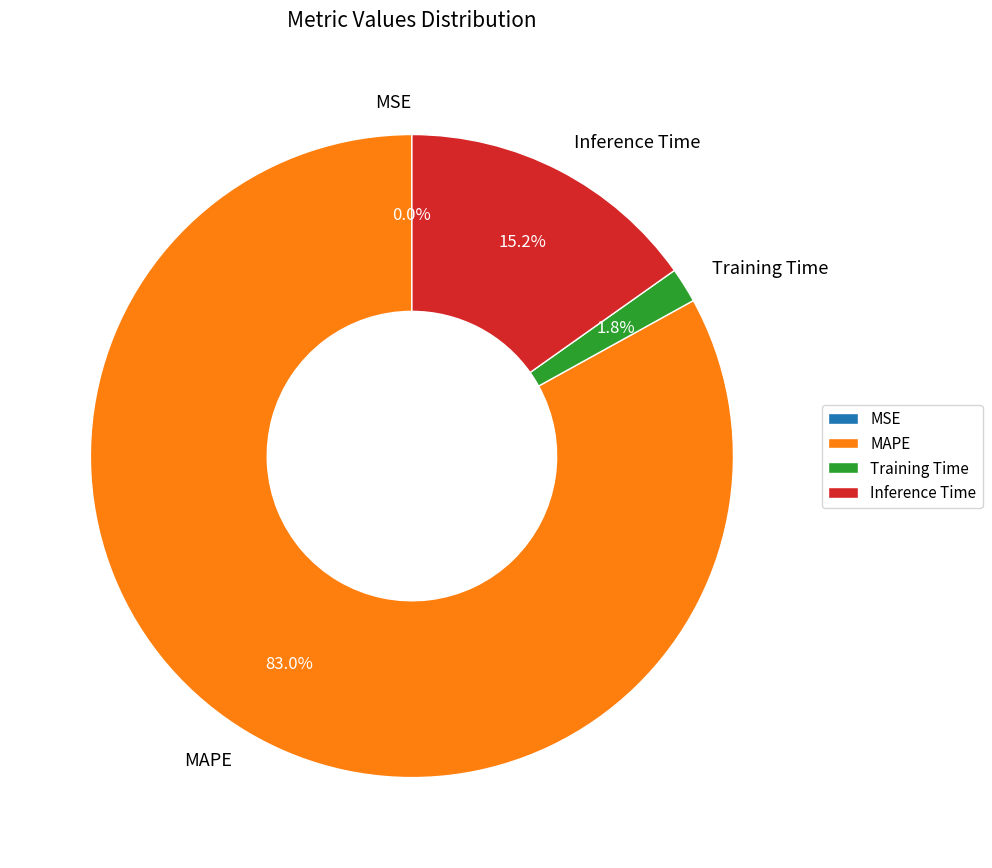

To the nearest percent, what percentage of the pie is Training Time?

2%